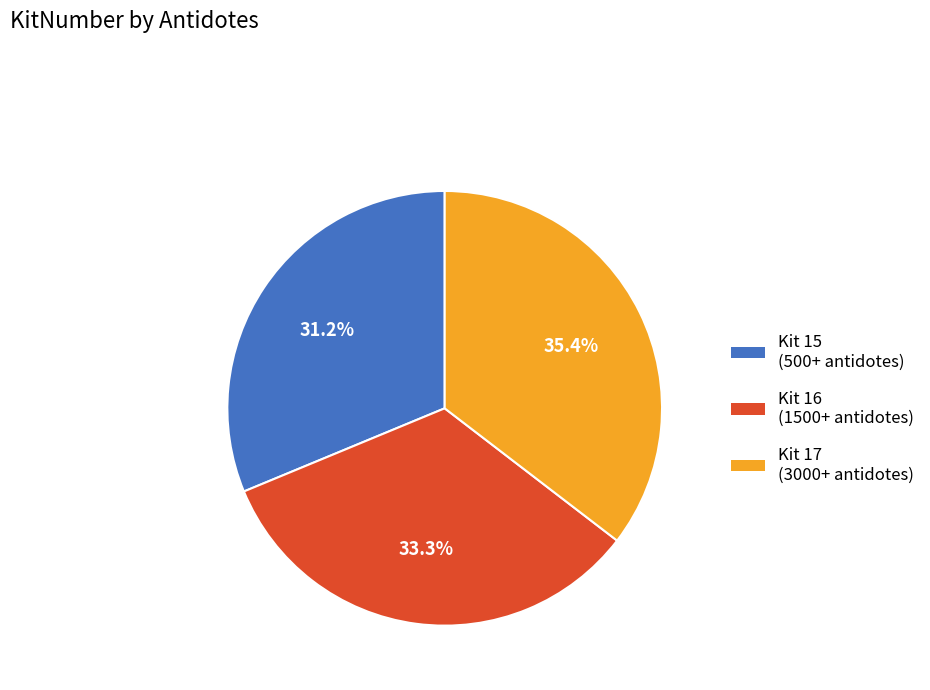

Is there a majority slice in this chart?

No